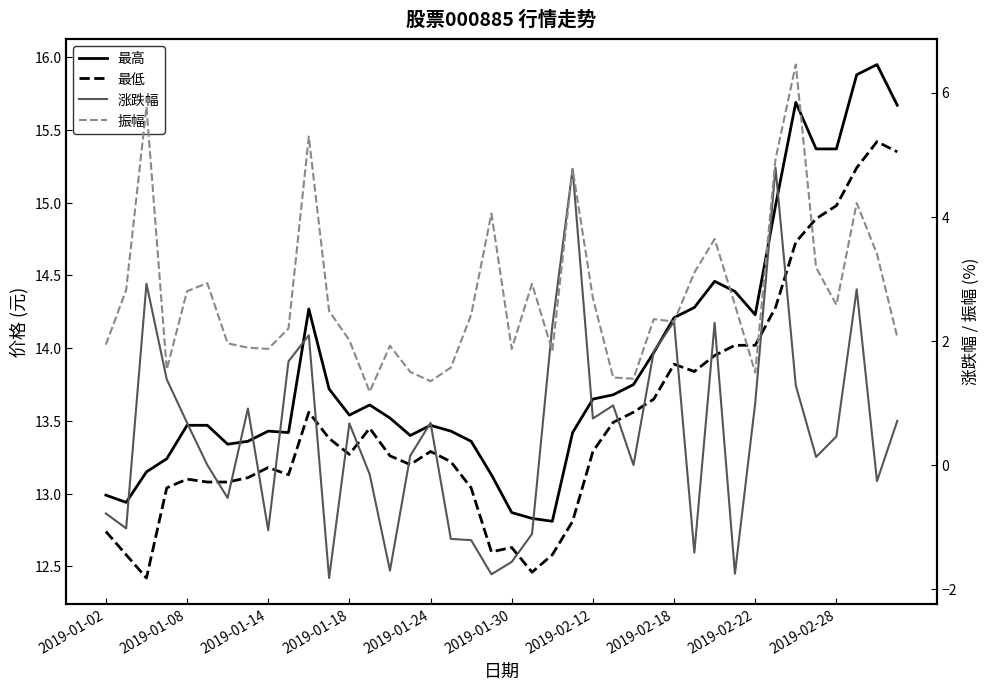

What is the sum of all 振幅 values?

108.7